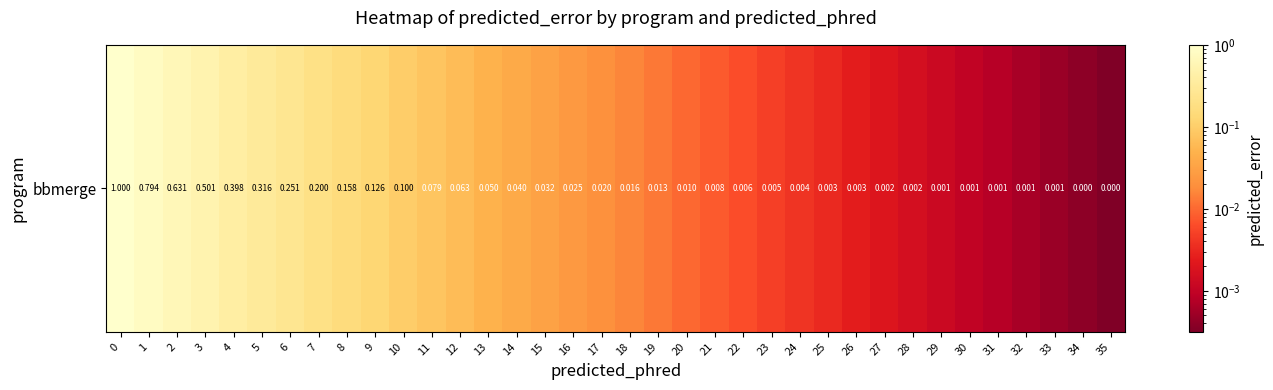

List the labels in order of value, largest first.

0, 1, 2, 3, 4, 5, 6, 7, 8, 9, 10, 11, 12, 13, 14, 15, 16, 17, 18, 19, 20, 21, 22, 23, 24, 25, 26, 27, 28, 29, 30, 31, 32, 33, 34, 35